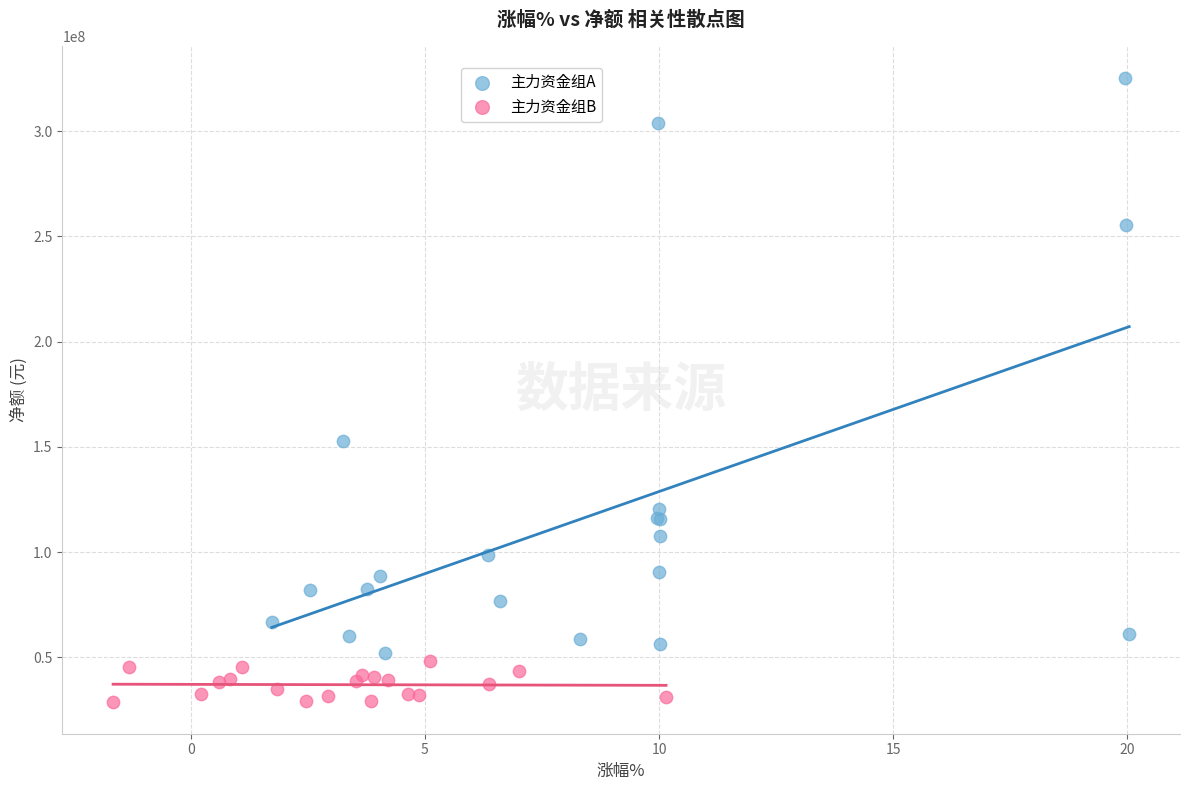

Which series reaches the minimum Y coordinate?

主力资金组B